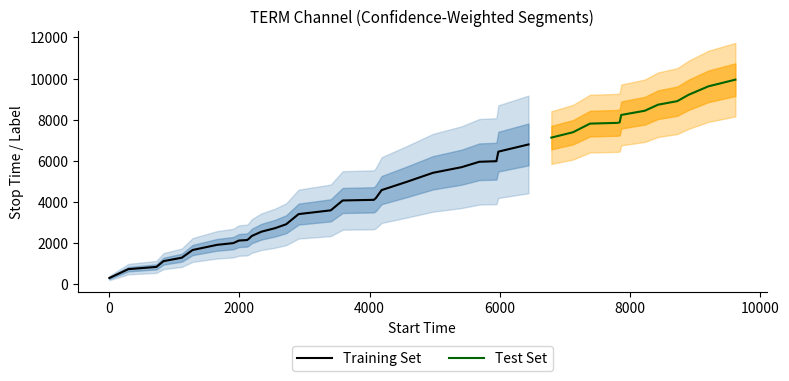

True or false: confidence has more than 2 interior local peaks.

False